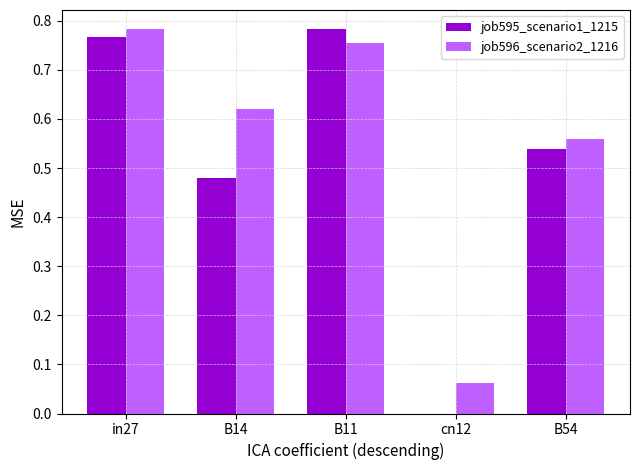

The job596_scenario2_1216 series shows 0.0 at cn12. True or false?

False